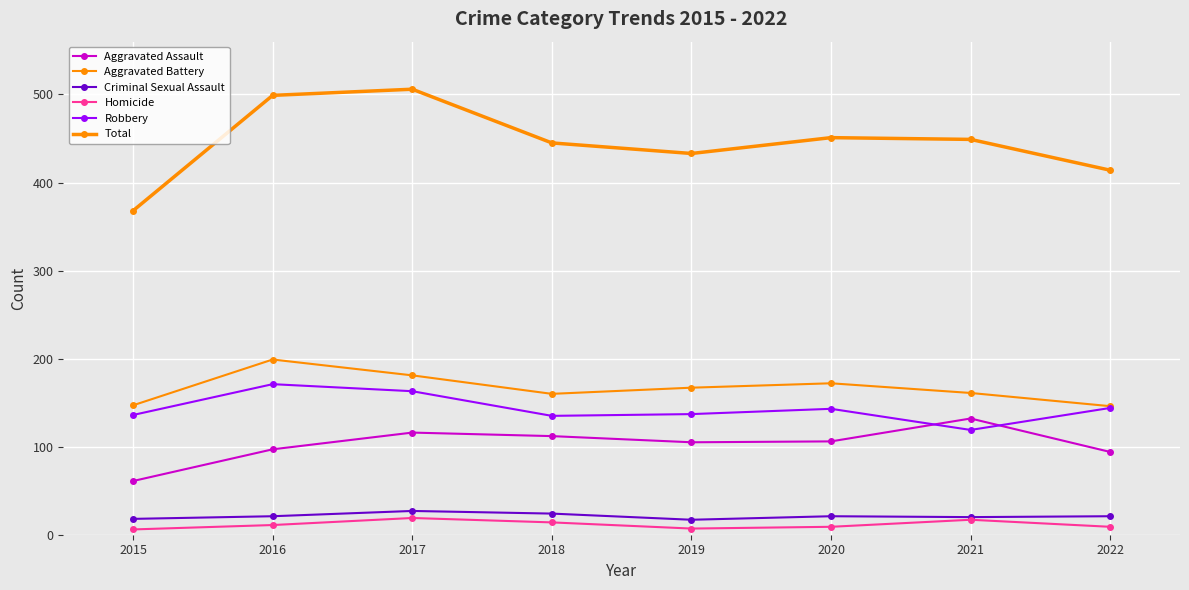

Count the number of categories in the chart.

8